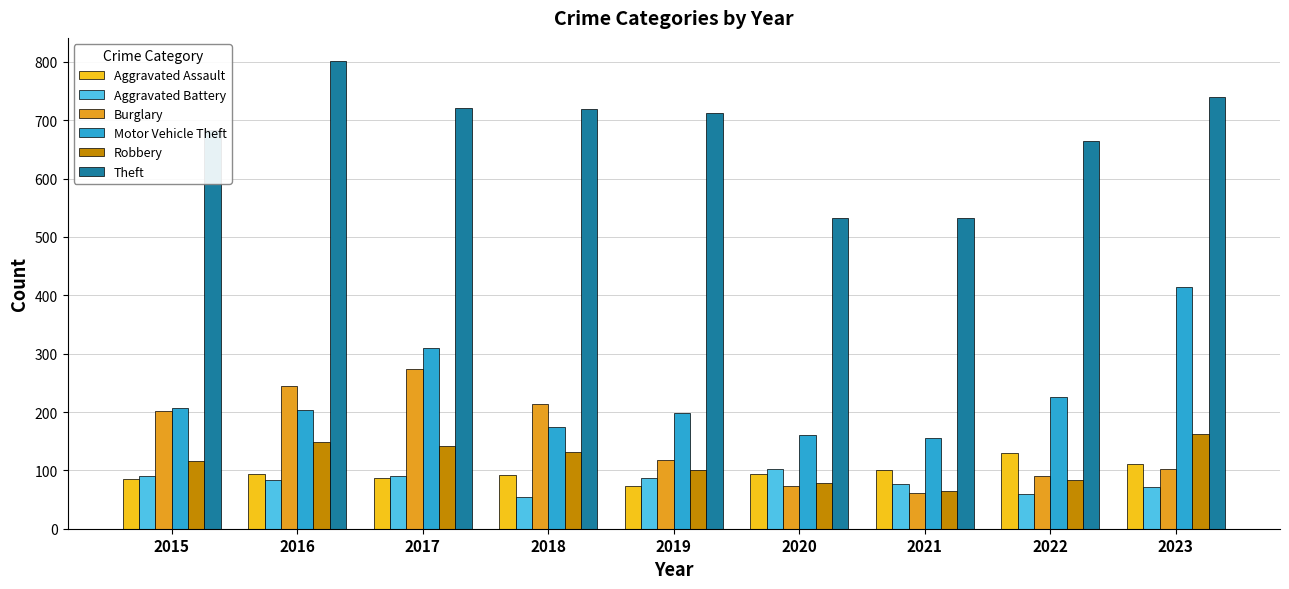

Between 2019 and 2021, which series saw the biggest shift?

Theft